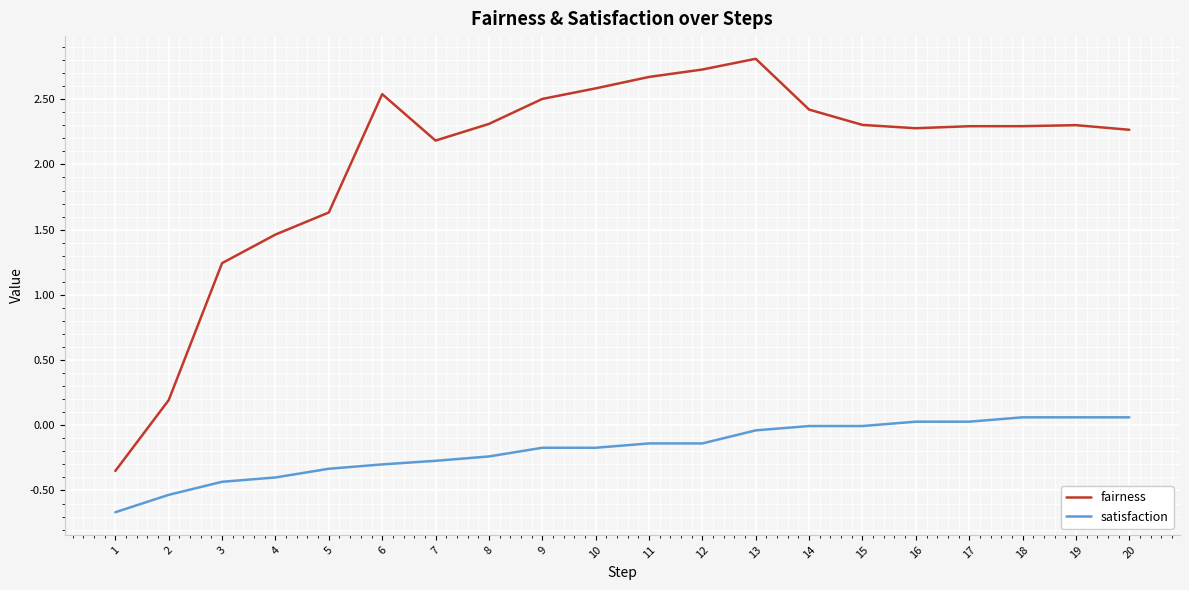

What is the maximum value for fairness?

2.8